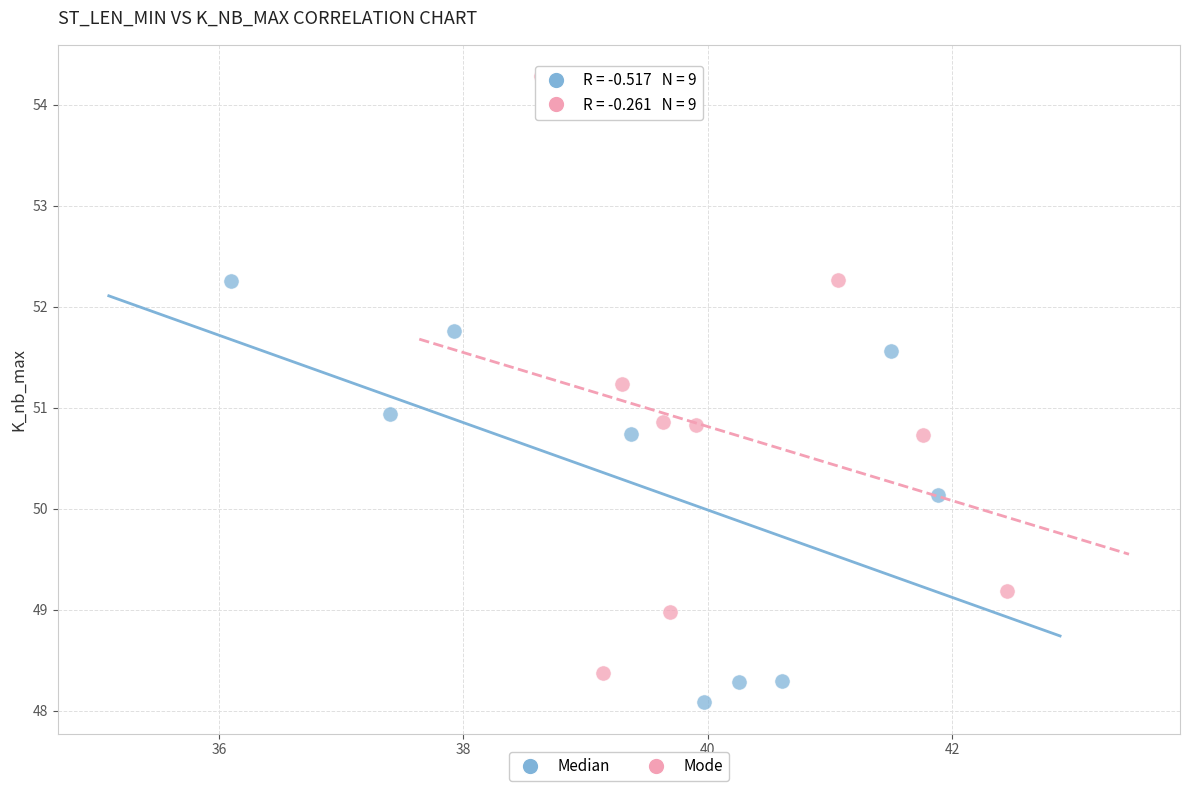

What are all the series names shown in the legend?

Median, Mode